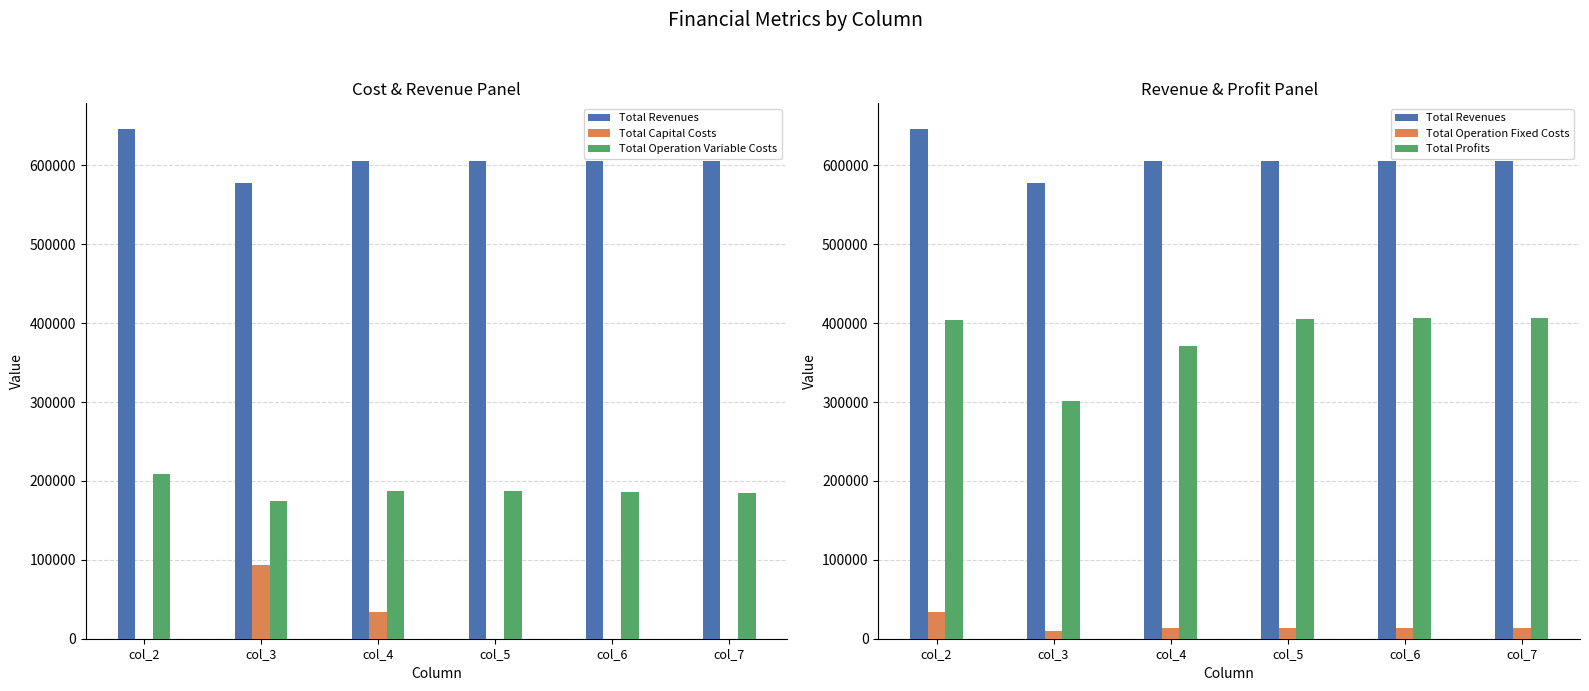

Rank the series by their maximum value, from highest to lowest.

Total Revenues, Total Profits, Total Operation Variable Costs, Total Capital Costs, Total Operation Fixed Costs